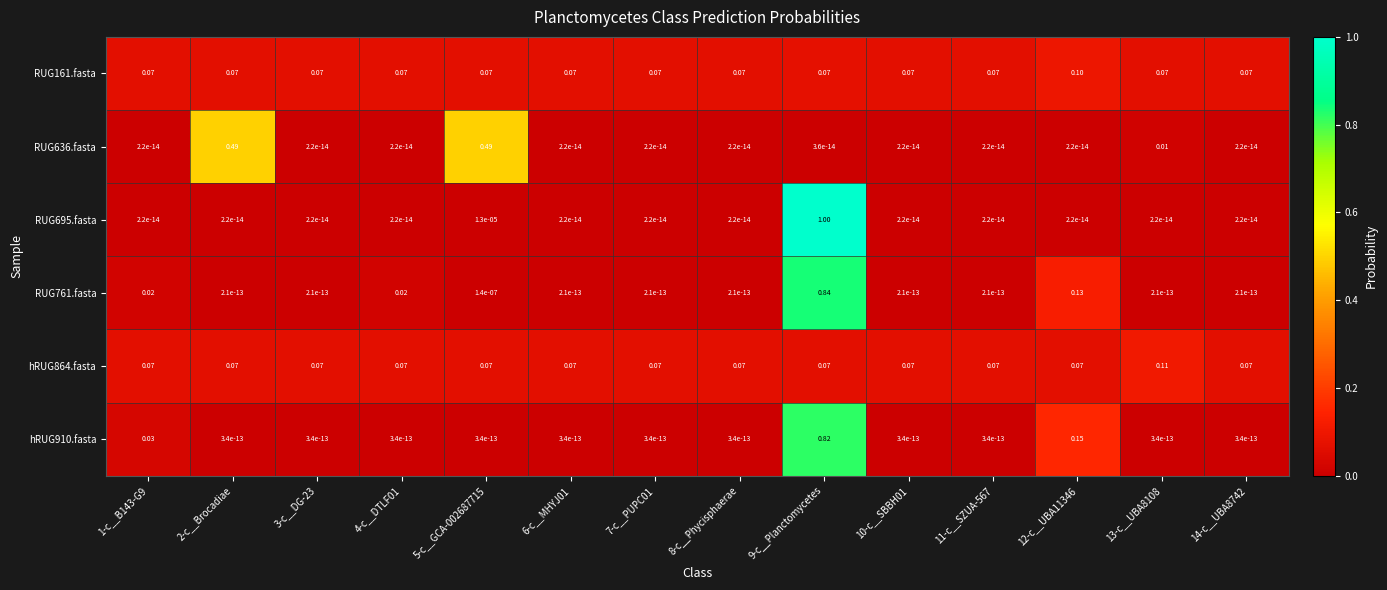

Is the value of hRUG864.fasta at 13-c__UBA8108 greater than the value of hRUG910.fasta at 9-c__Planctomycetes?

No